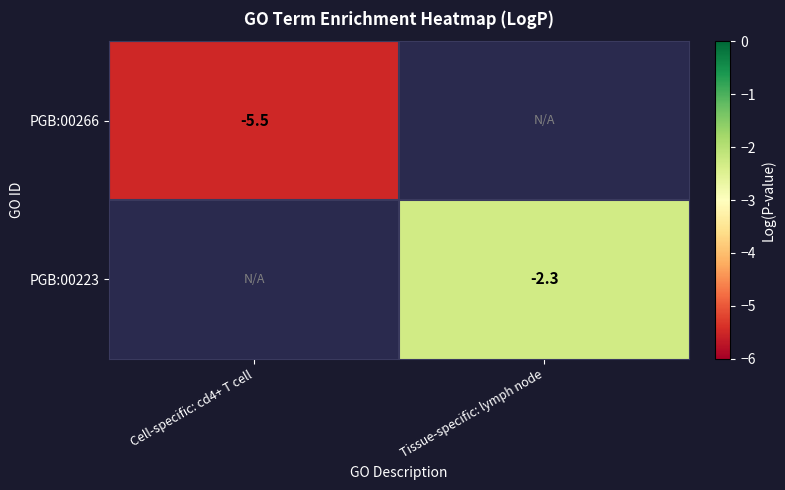

The PGB:00266 series shows -2.4 at Cell-specific: cd4+ T cell. True or false?

False